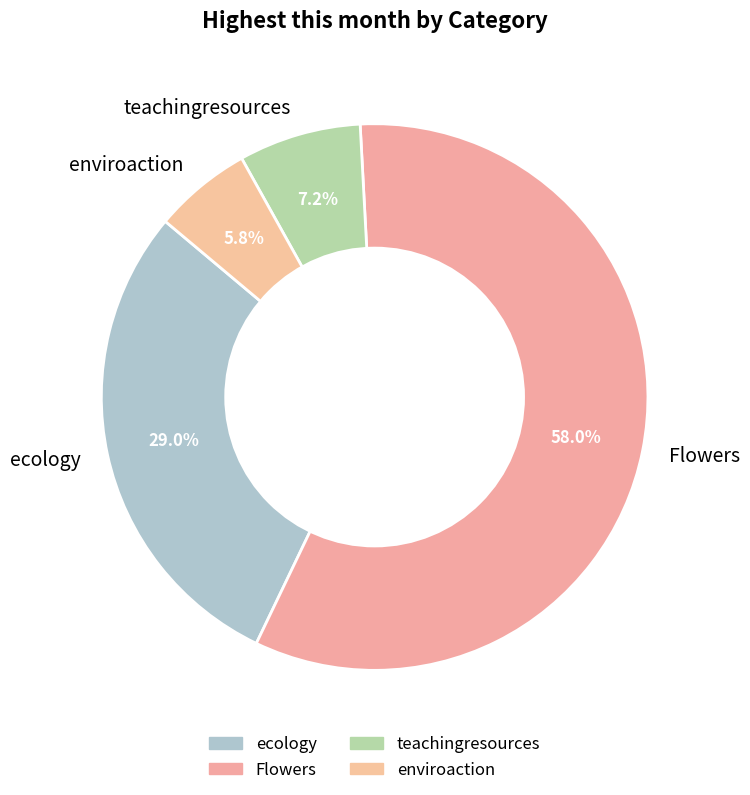

To the nearest percent, what is the difference between the Flowers and teachingresources slice percentages?

51%